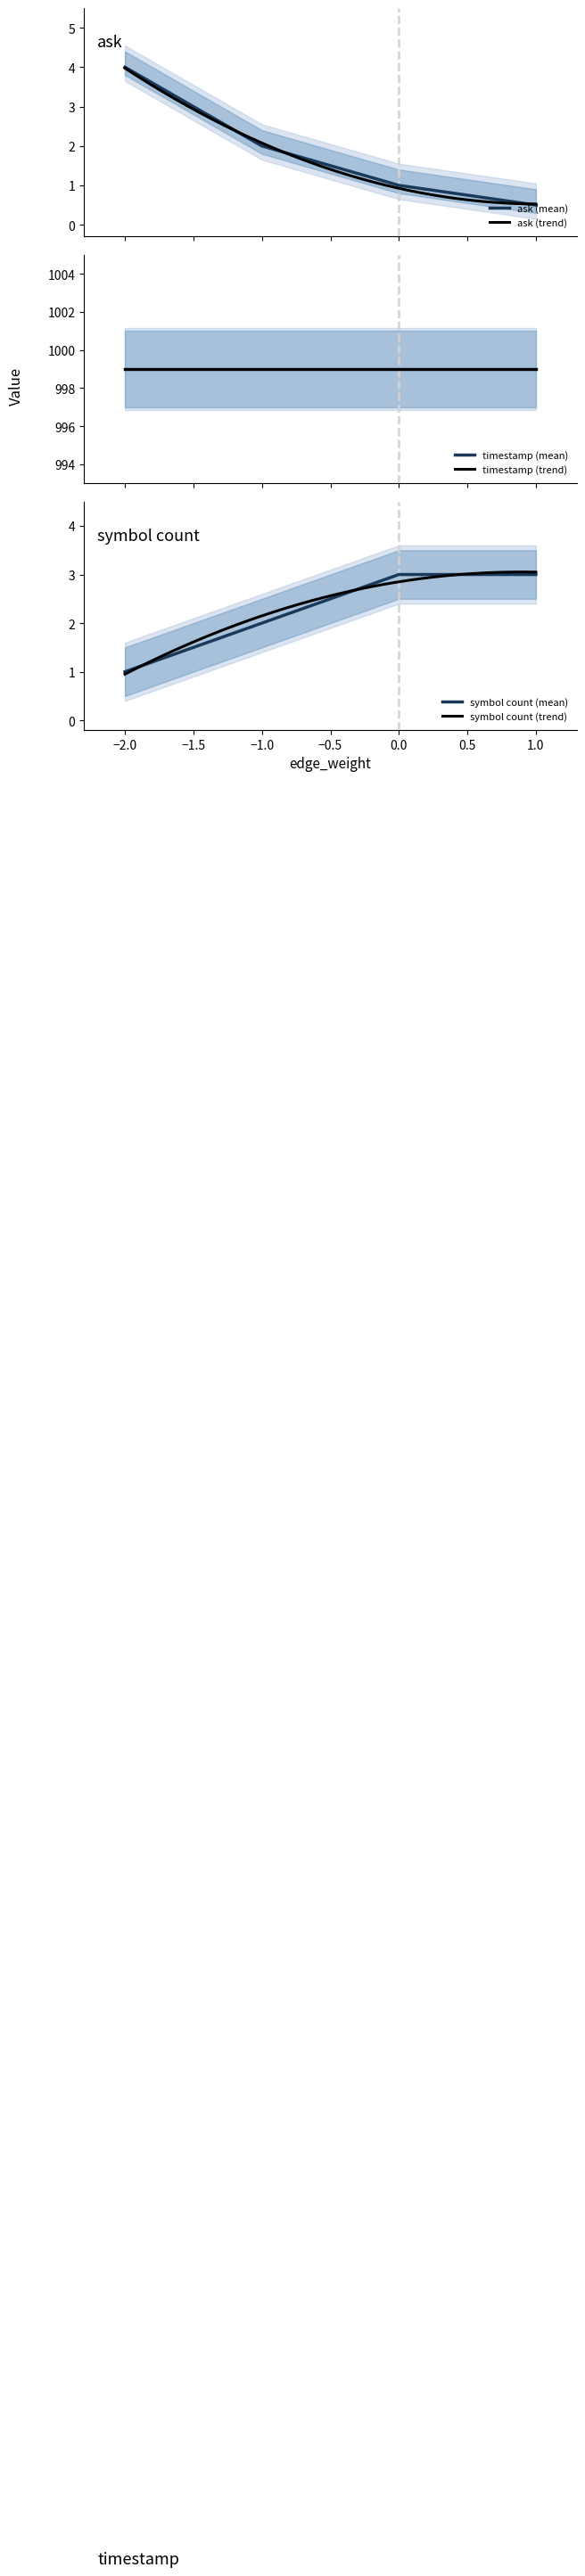

Is it true that the value at 1 is 0.8?

False